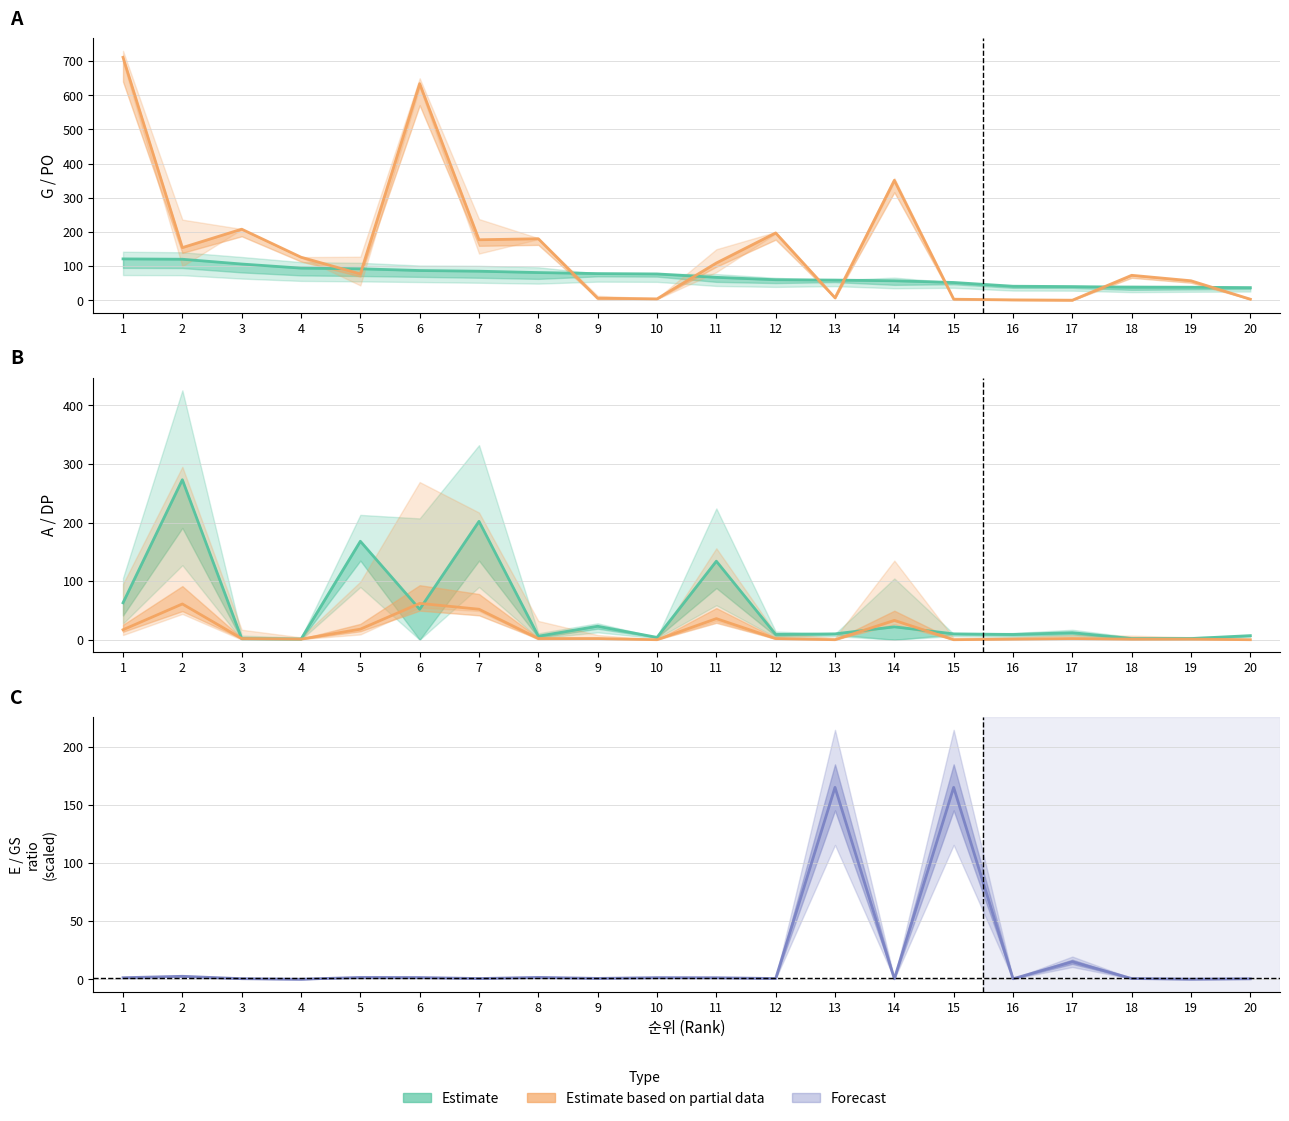

Which series changed the most between 2 and 18?

A (Estimate)